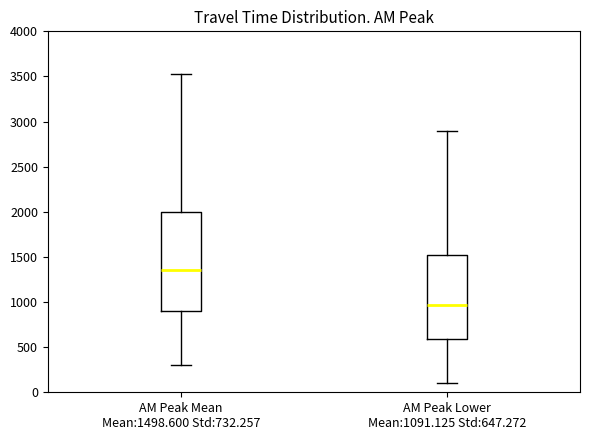

Reading left to right, read every box against the y-axis: the position of its median line, the range the box covers, and the ends of its whiskers. The values are not printed on the chart, so give them approximately, as read against the axis.

AM Peak Mean Mean:1498.600 Std:732.257: median 1350, box 900 to 2000, whiskers 300 to 3550
AM Peak Lower Mean:1091.125 Std:647.272: median 950, box 600 to 1500, whiskers 100 to 2900